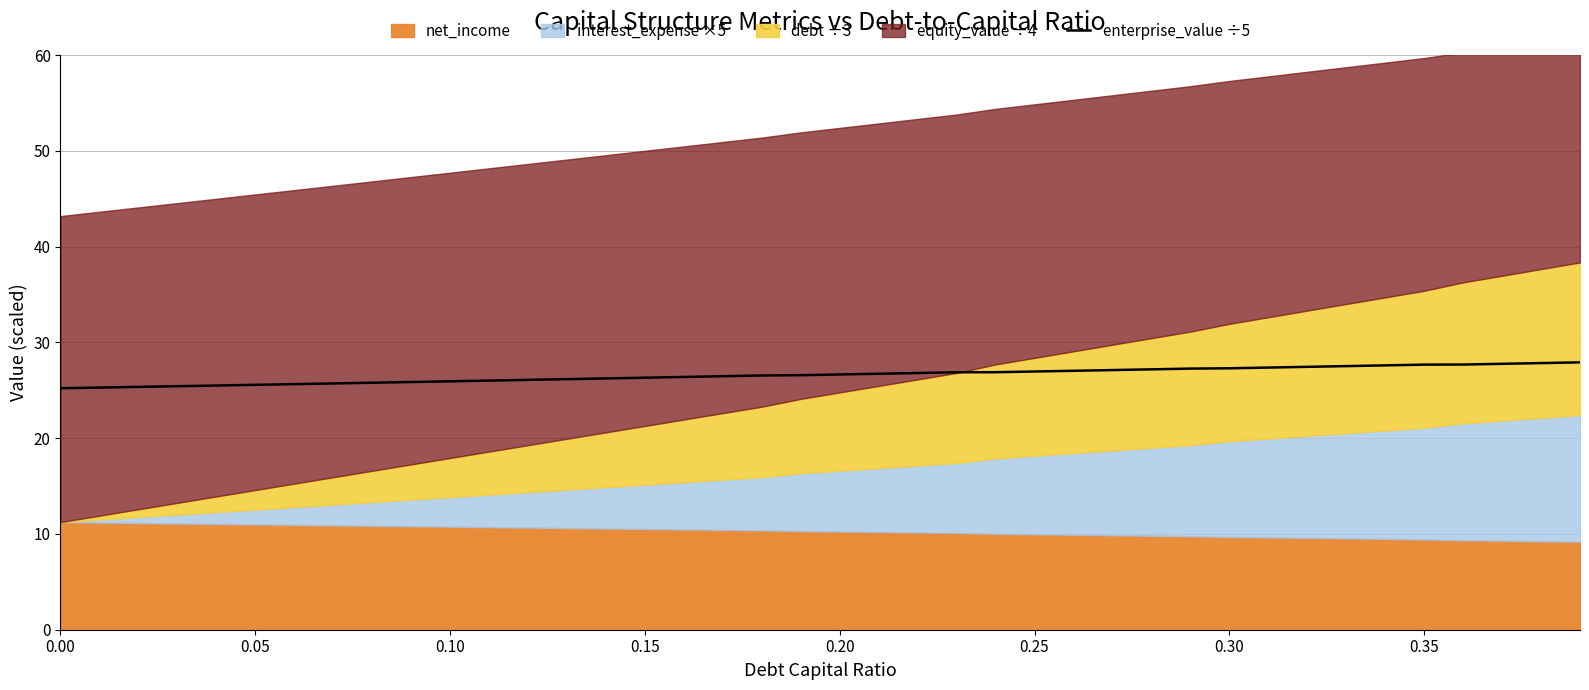

What is the highest value of the enterprise_value ÷5 series?

27.9